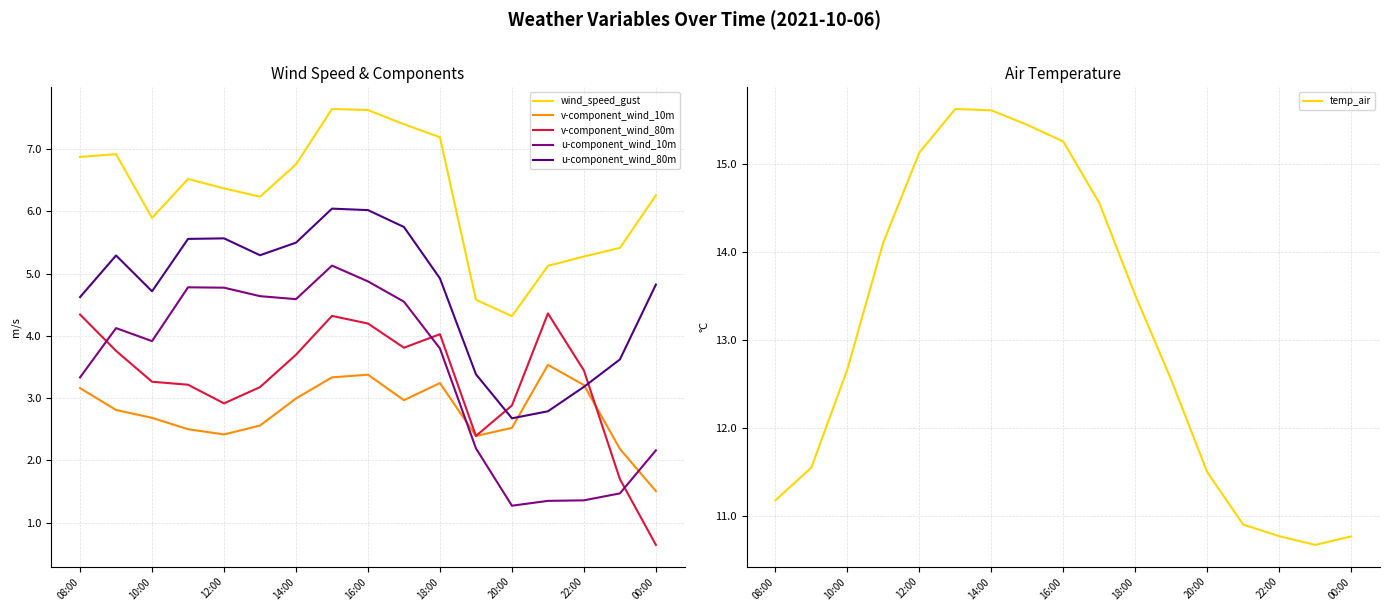

At how many categories does at least one series exceed 10?

17